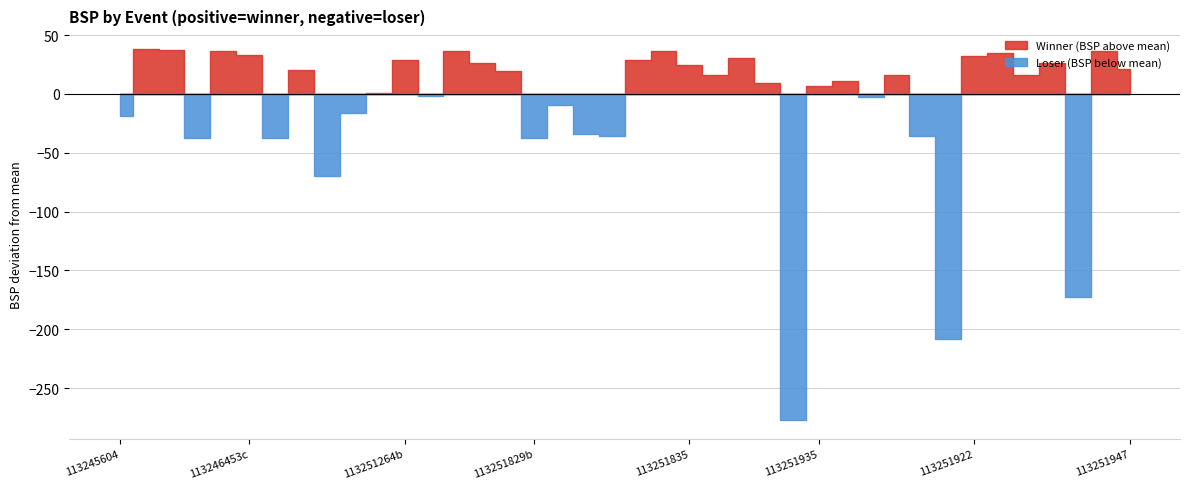

How many lines are shown in the chart?

2